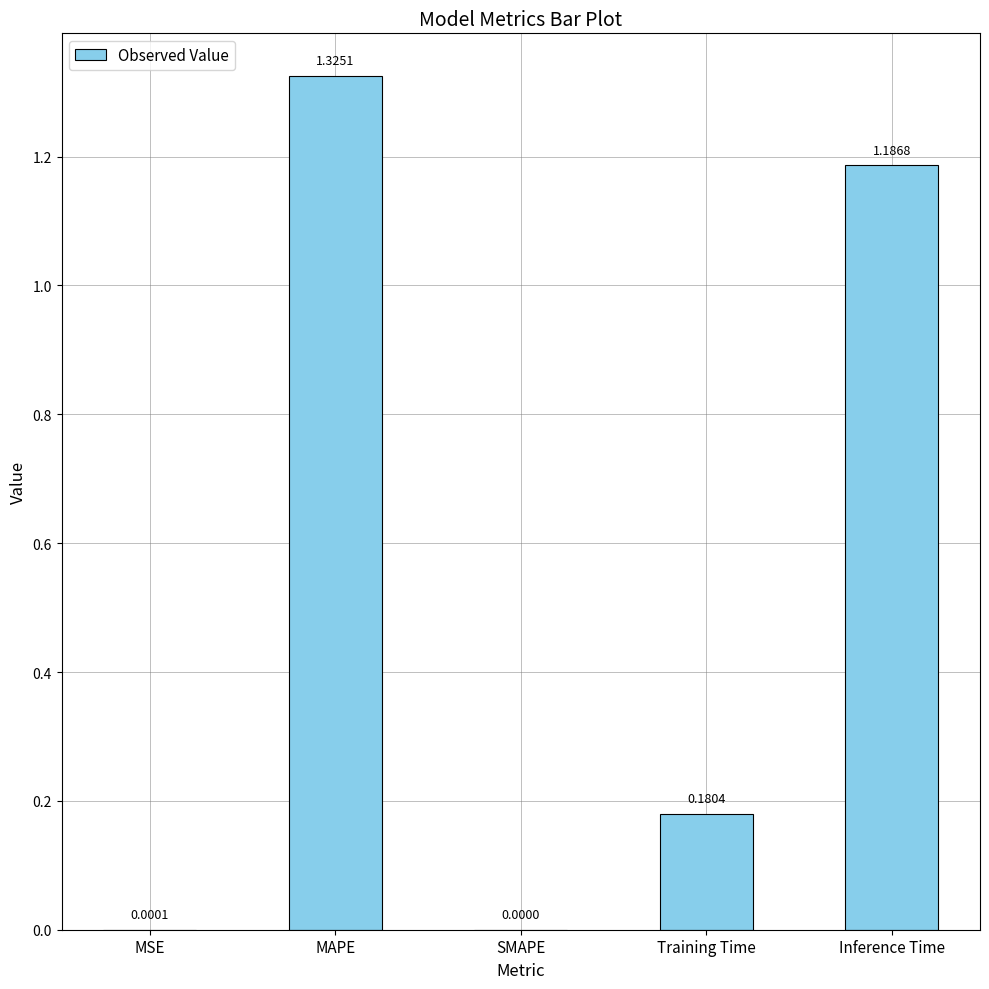

What is the sum of the values at Inference Time and MAPE?

2.5